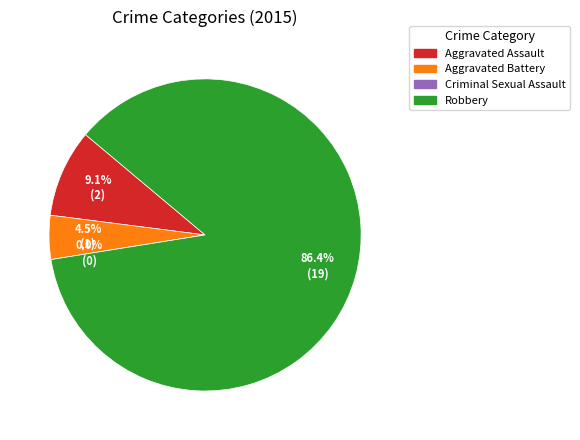

The Robbery slice represents 86% of the pie. True or false?

True